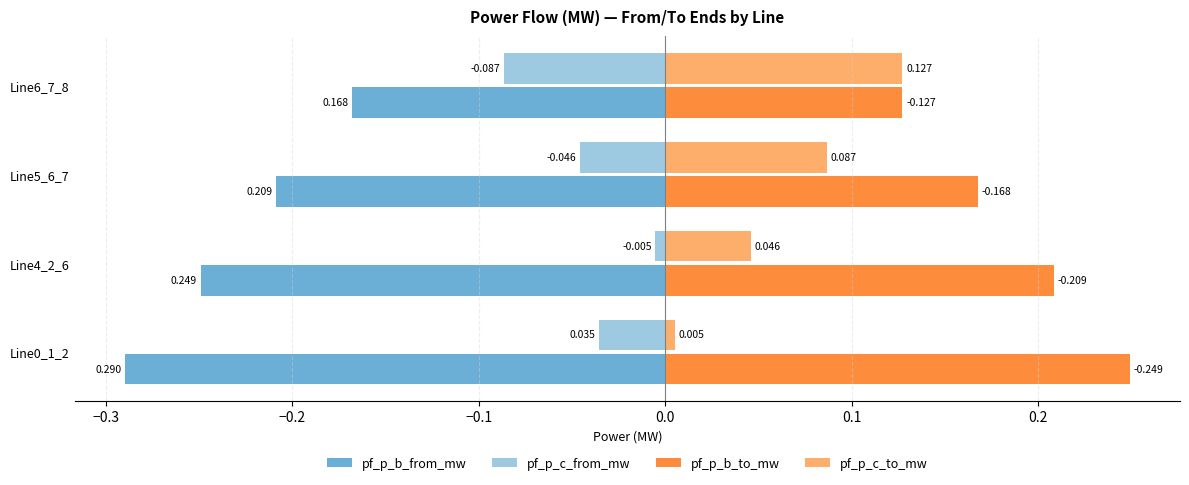

List the series in order of their overall mean, lowest first.

pf_p_b_from_mw, pf_p_c_from_mw, pf_p_c_to_mw, pf_p_b_to_mw